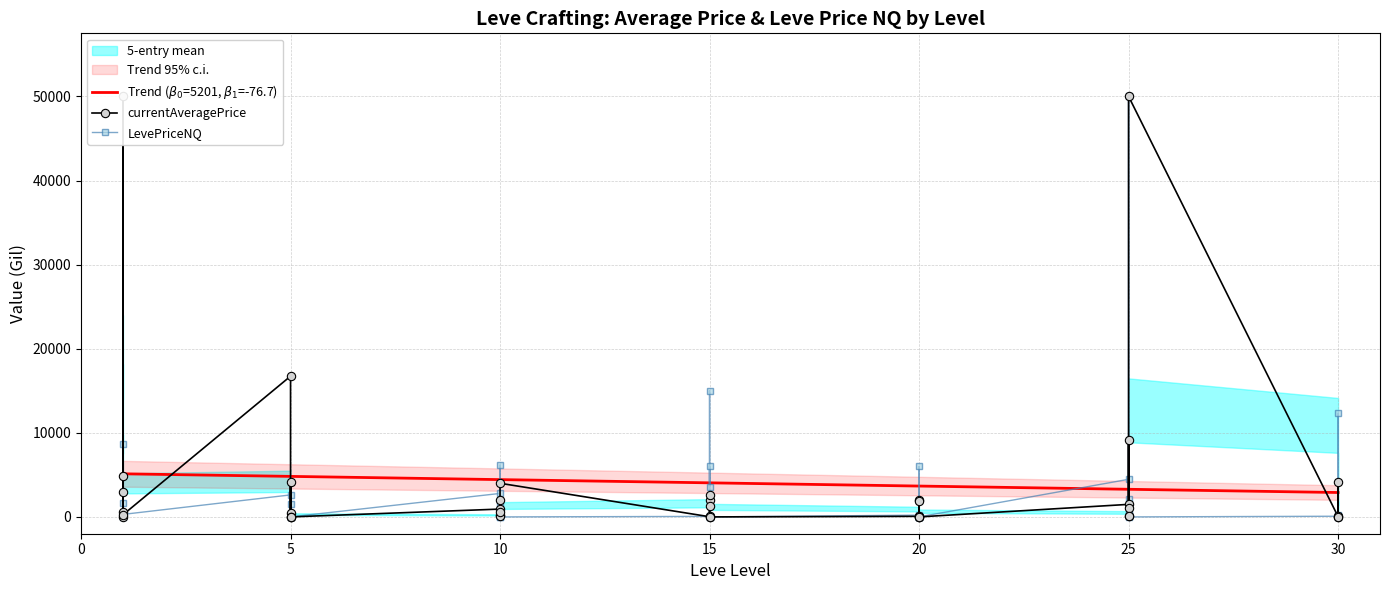

What is the difference between the second highest and minimum values in the LevePriceNQ series?

50000.0